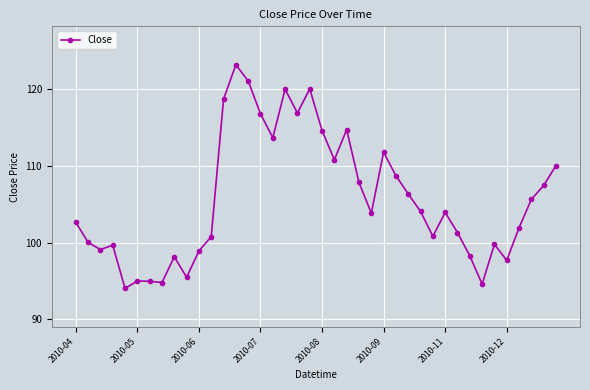

What is the smallest value displayed?

94.0